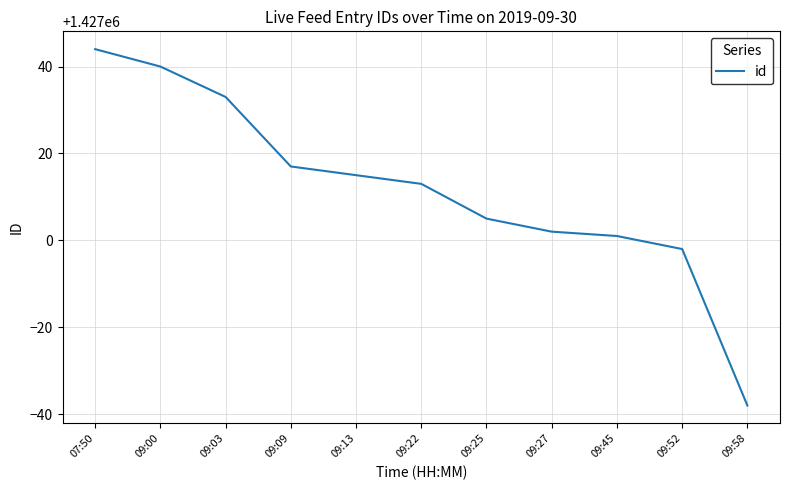

What is the ratio of the value at 09:45 to the value at 09:27?

1.0